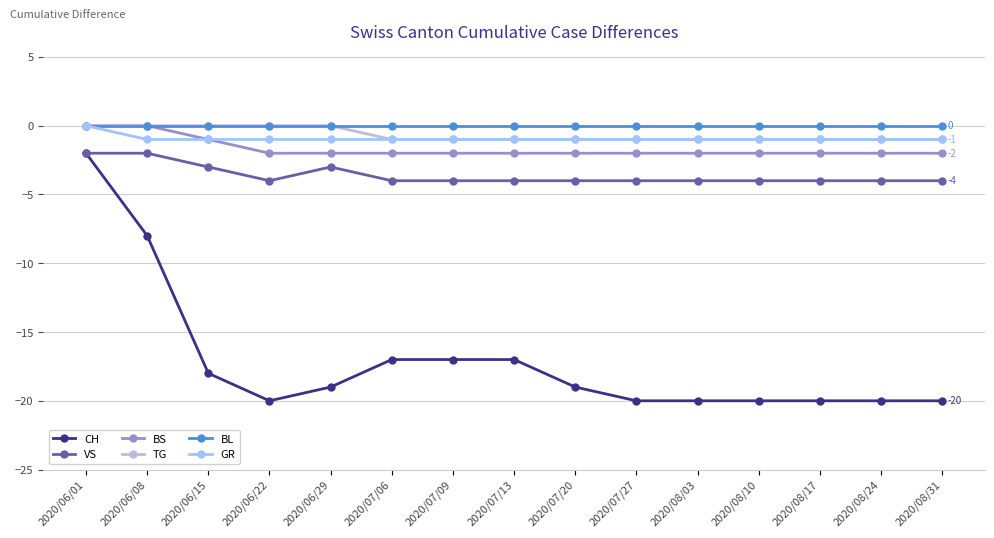

How many distinct data groups are displayed?

6